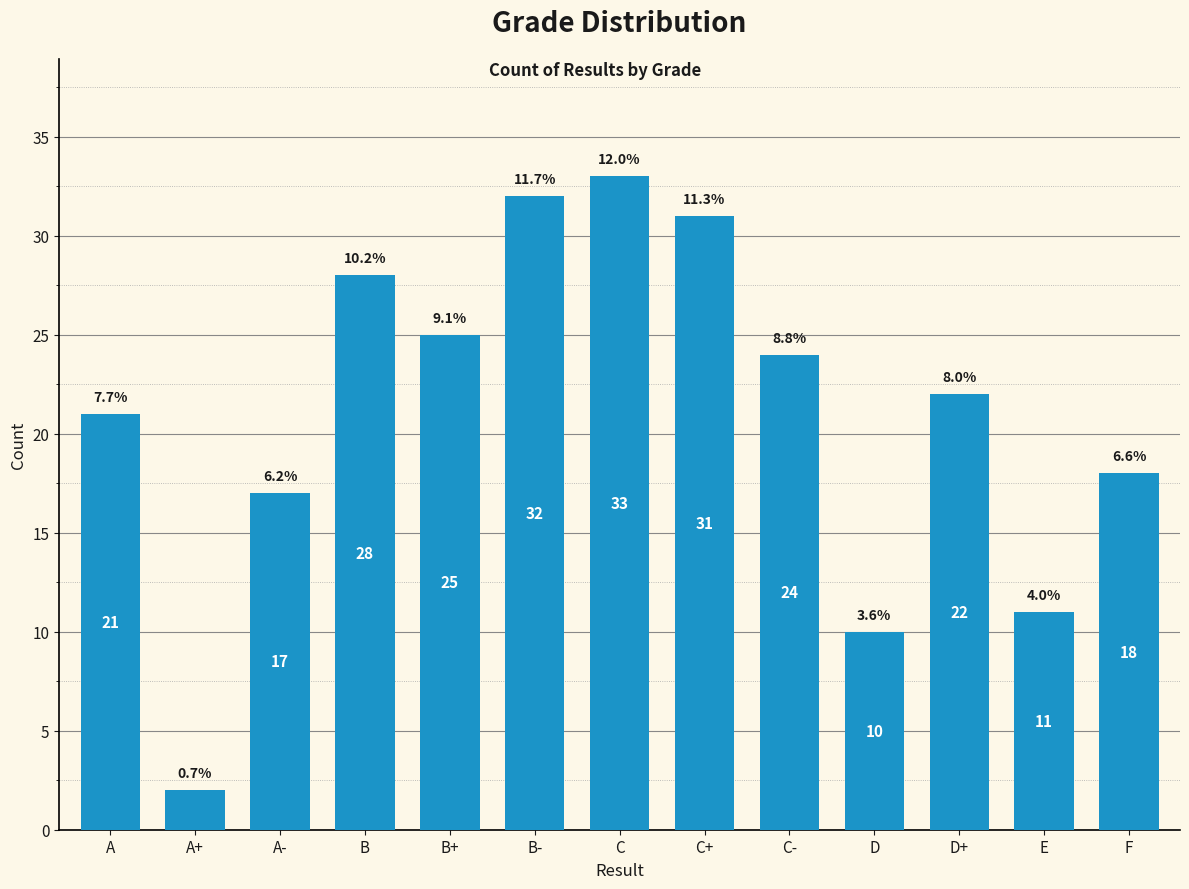

What is the value of the 10th bar from the left?

10